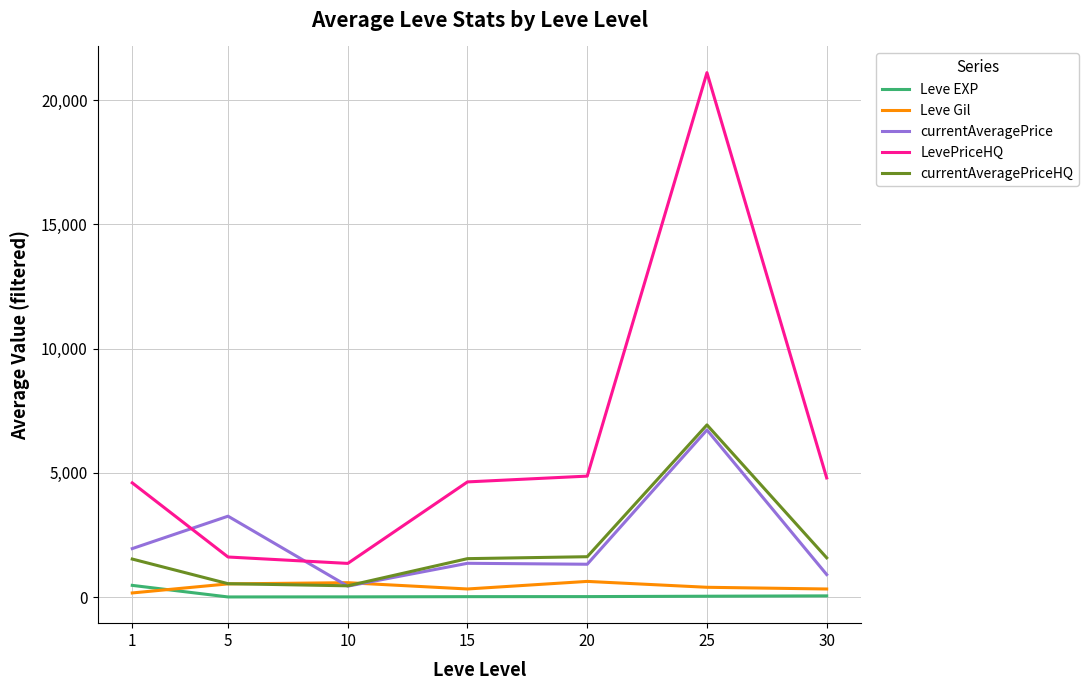

What is the minimum value for currentAveragePriceHQ?

450.8